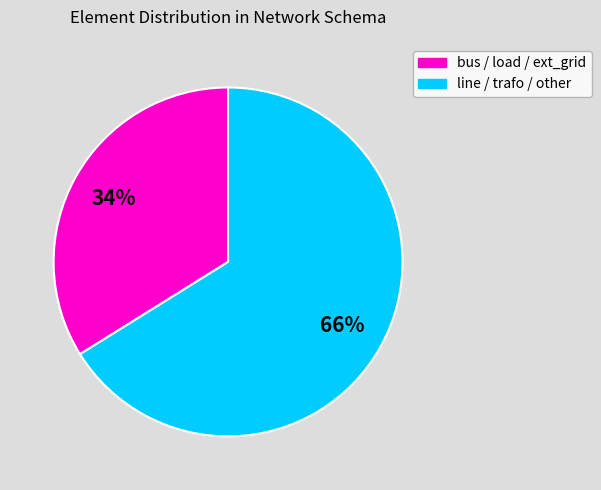

To the nearest percent, what is the combined percentage of line / trafo / other and bus / load / ext_grid?

100%